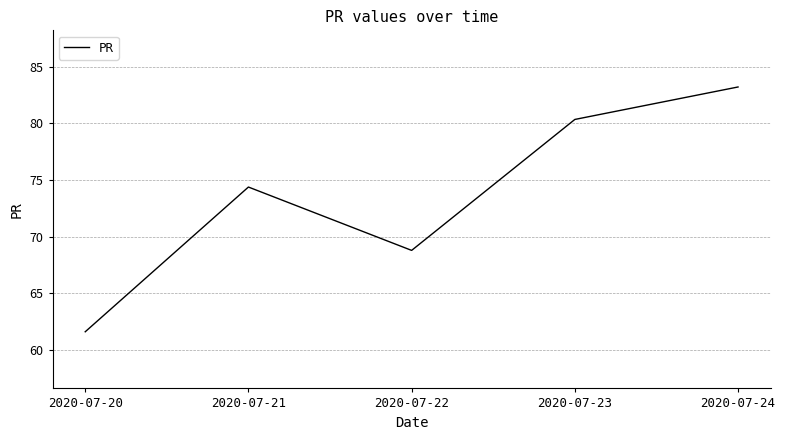

Rank the categories by value from lowest to highest.

2020-07-20, 2020-07-22, 2020-07-21, 2020-07-23, 2020-07-24